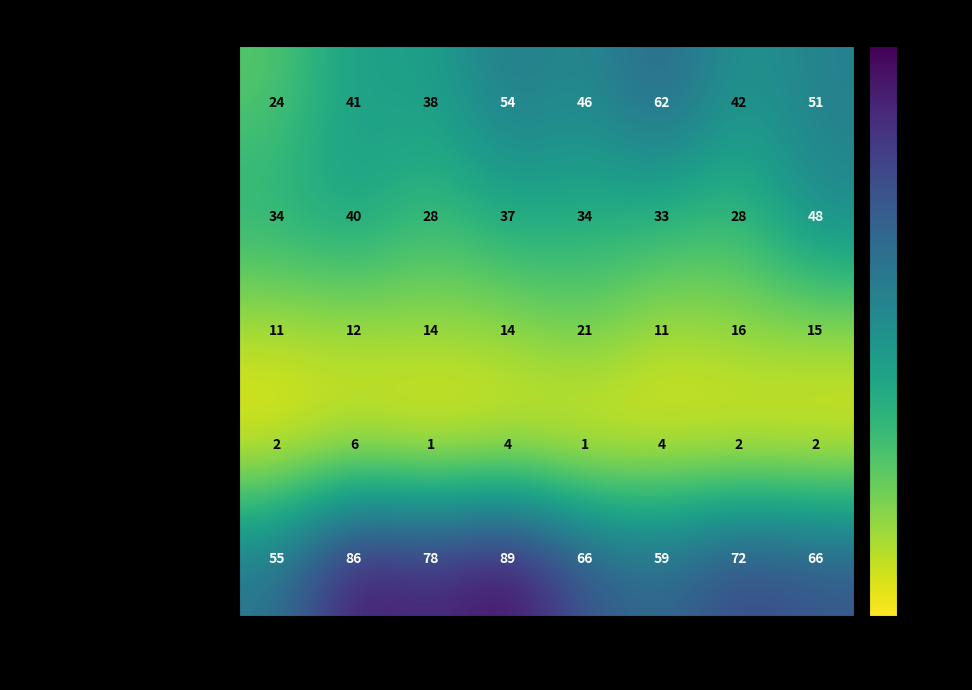

What is the average value of the Aggravated Battery series?

35